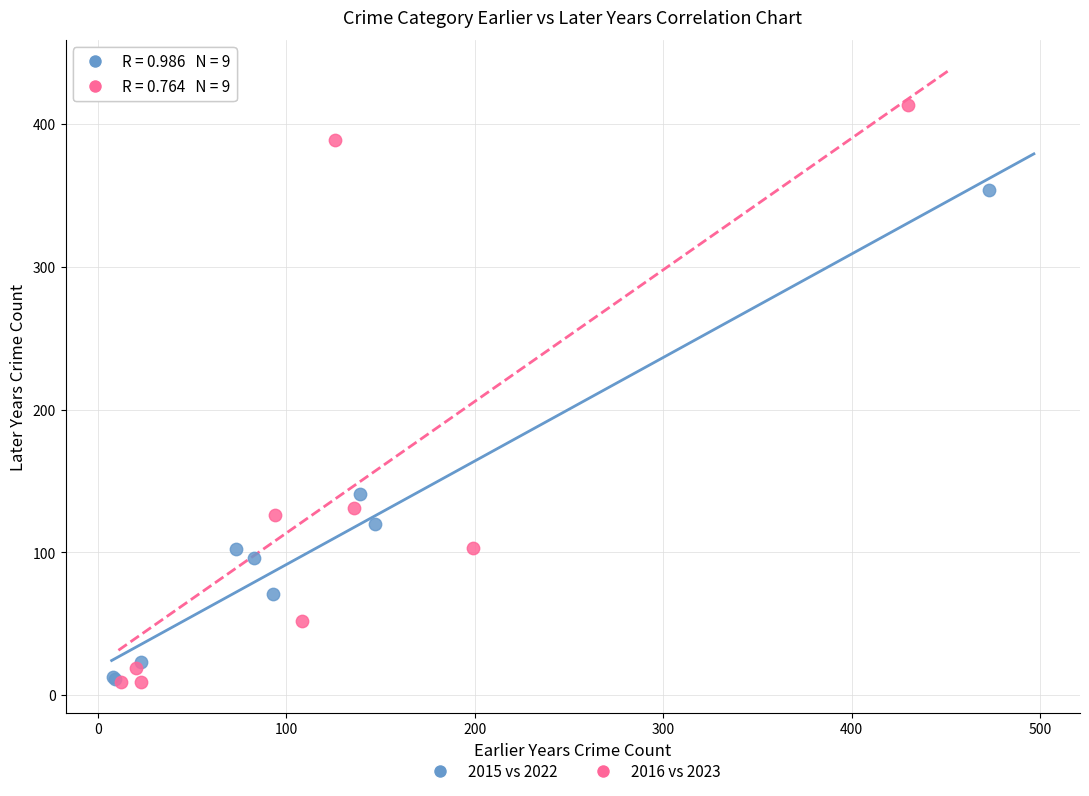

Which series contains the highest Y value?

2016 vs 2023